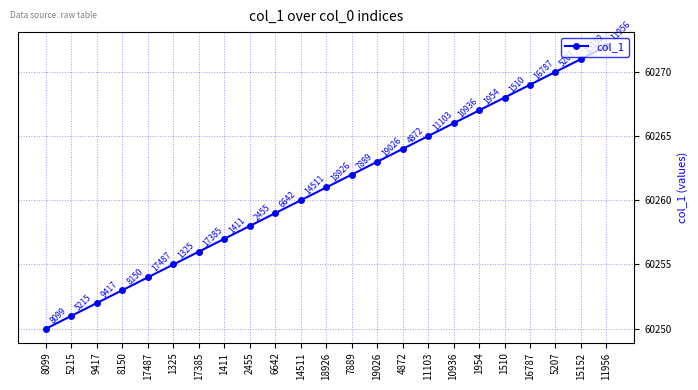

List the labels in order of value, largest first.

11956, 15152, 5207, 16787, 1510, 1954, 10936, 11103, 4872, 19026, 7889, 18926, 14511, 6642, 2455, 1411, 17385, 1325, 17487, 8150, 9417, 5215, 8099